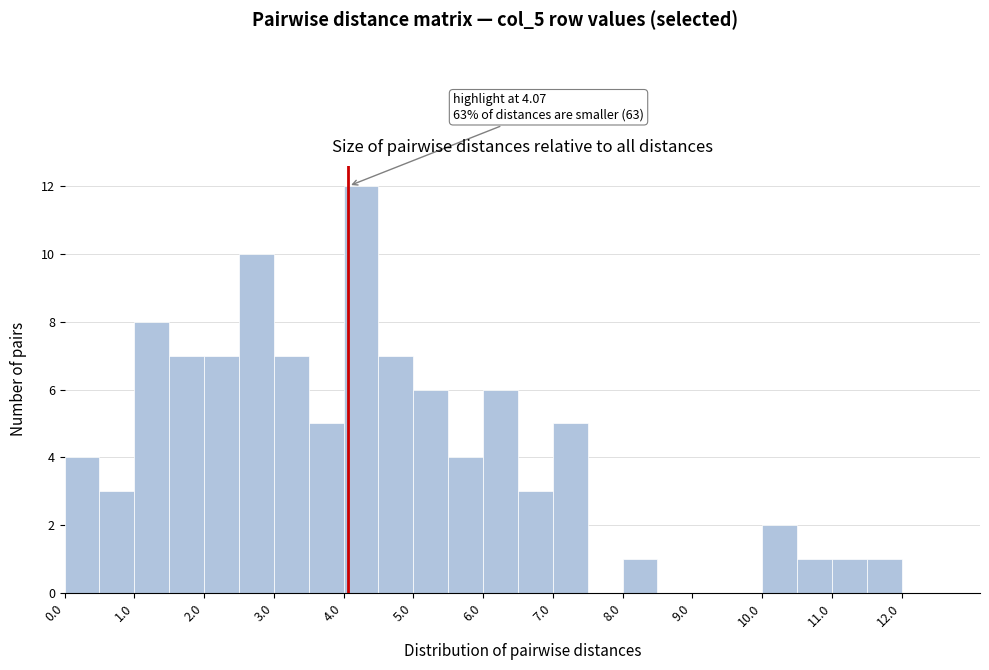

Over which range of the x-axis is the bar tallest?

4.0 to 4.5